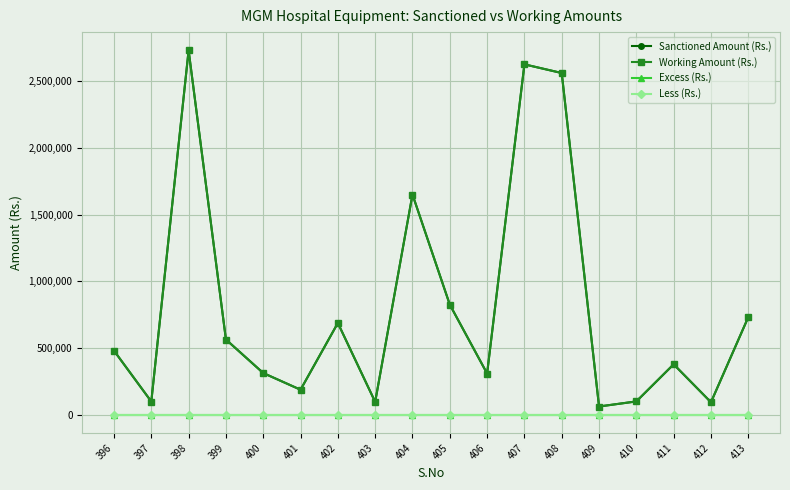

Which series has the largest total across all categories?

Sanctioned Amount (Rs.)